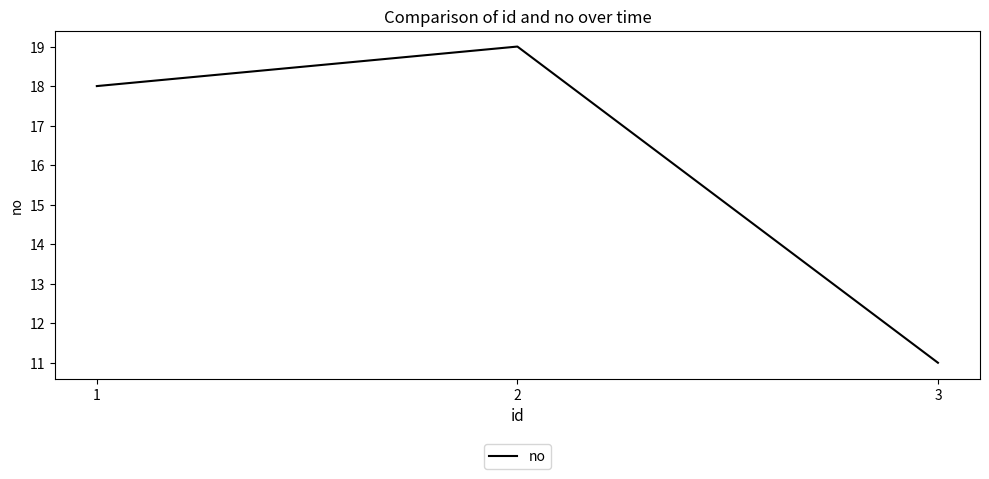

What value does the data have at 1?

18